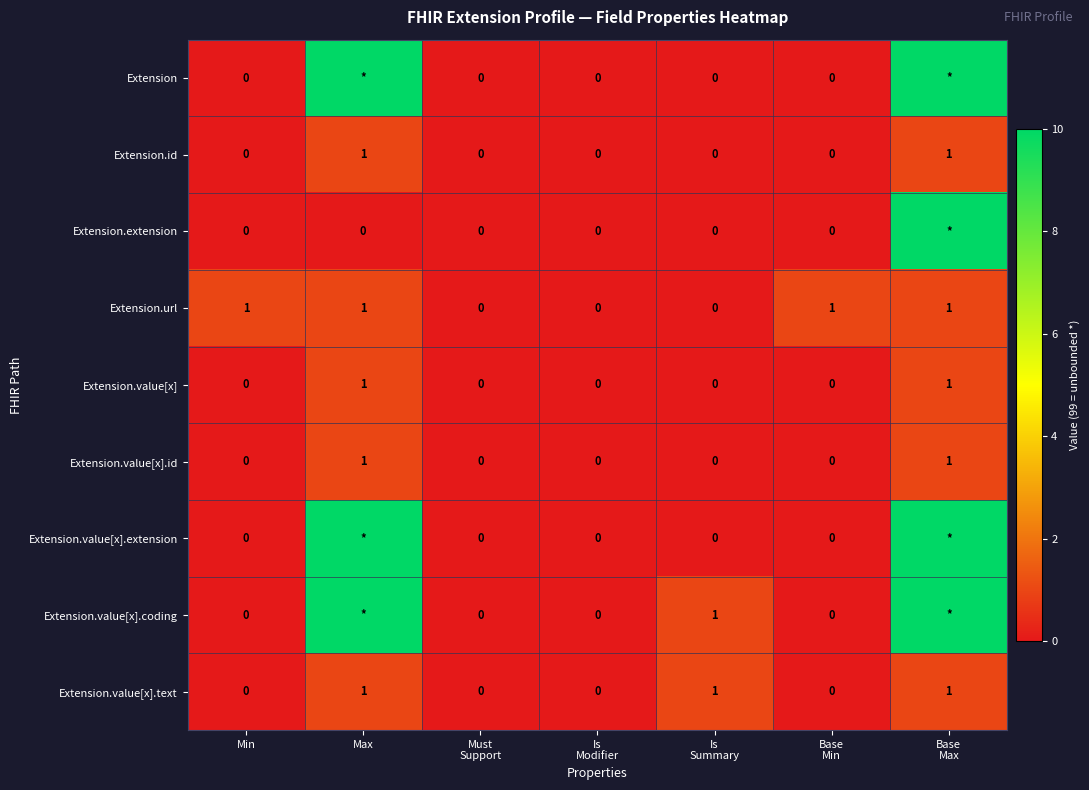

Is the value of Extension.value[x].text at Max greater than the value of Extension.extension at Min?

Yes